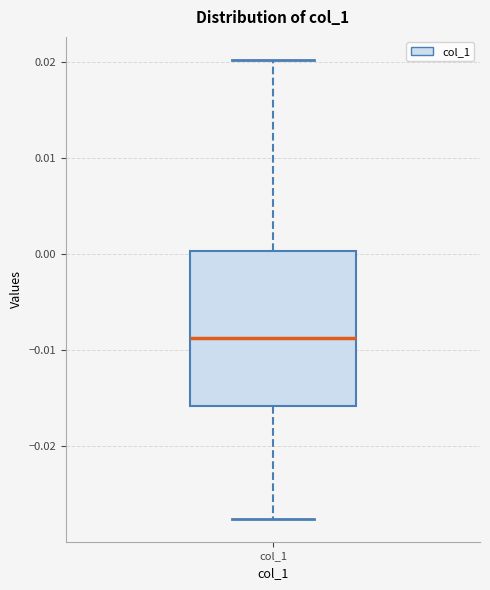

Read this box plot against the y-axis: the position of the median line, the range covered by the box, and the ends of both whiskers. The values are not printed on the chart, so give them approximately, as read against the axis.

median -0.009, box -0.016 to 0.000, whiskers -0.028 to 0.020